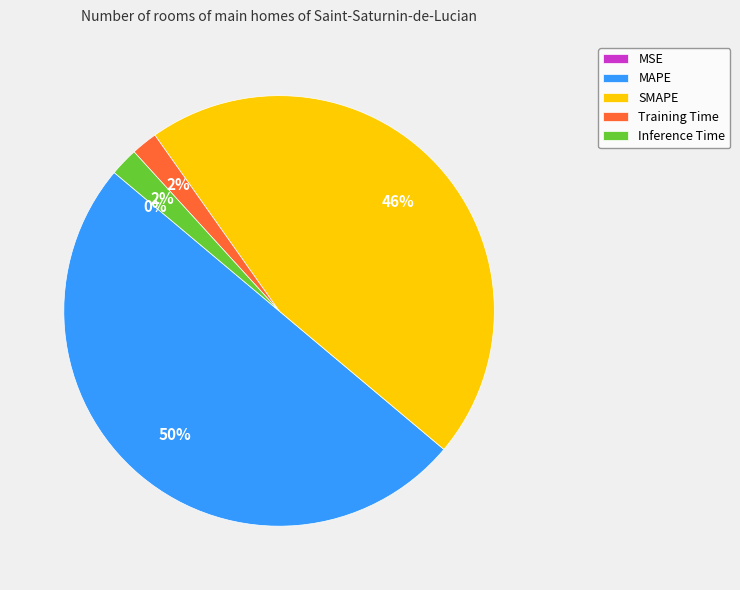

Which category has the biggest portion of the pie?

MAPE